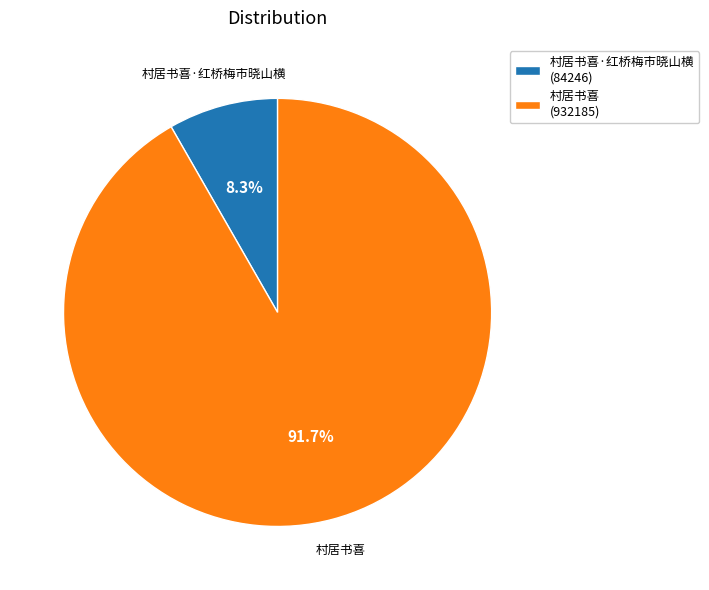

How much of the chart is everything except 村居书喜·红桥梅市晓山横?

91.7%